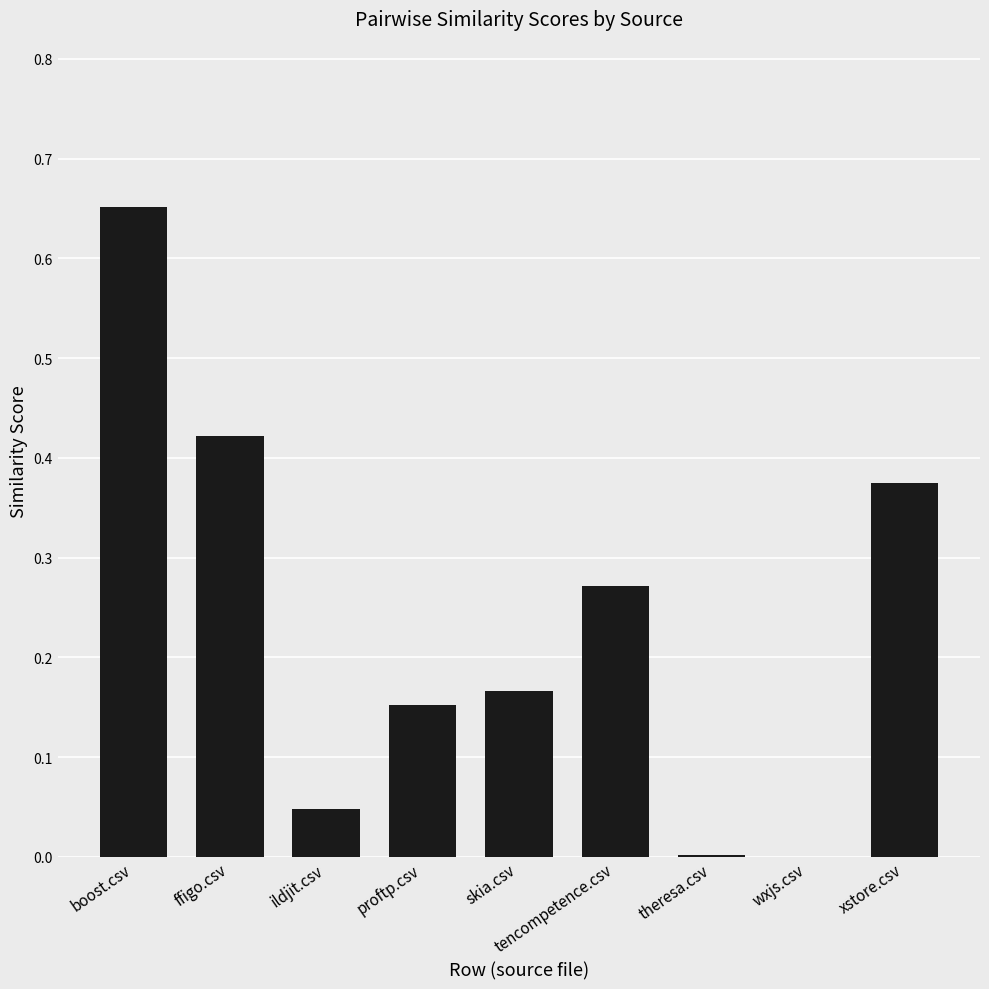

At which category does the chart reach its peak across all series?

boost.csv